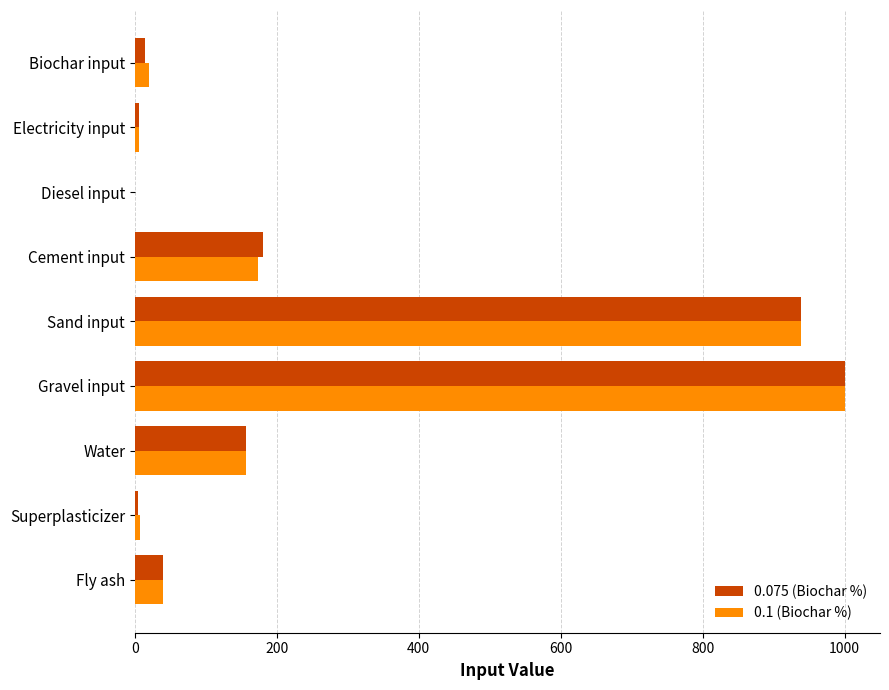

Is the value of 0.1 (Biochar %) at Cement input greater than the value of 0.075 (Biochar %) at Gravel input?

No